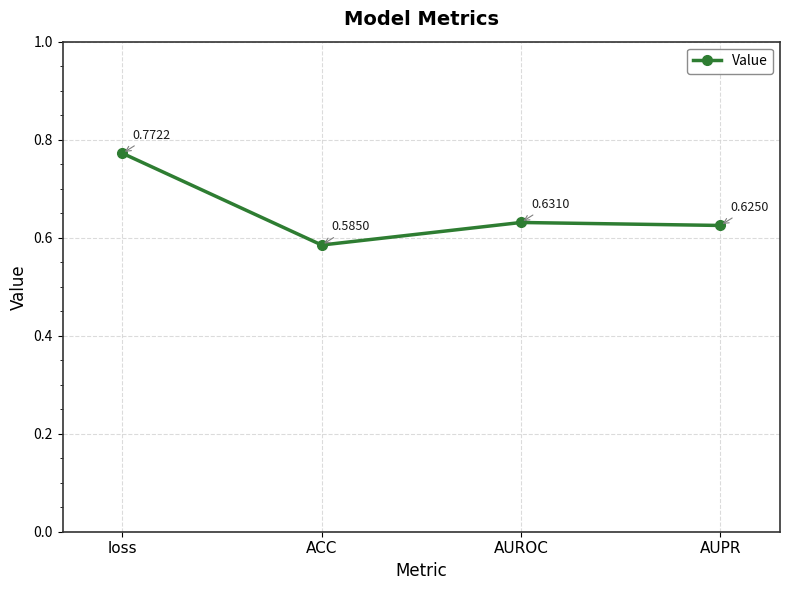

Where is the first local minimum?

ACC